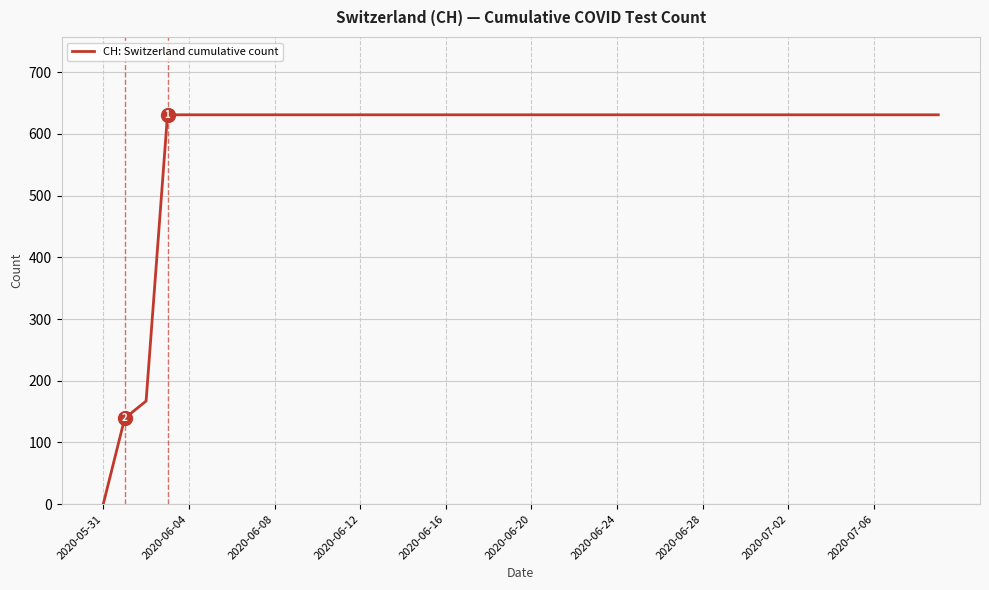

What is the difference between the maximum and minimum values?

631